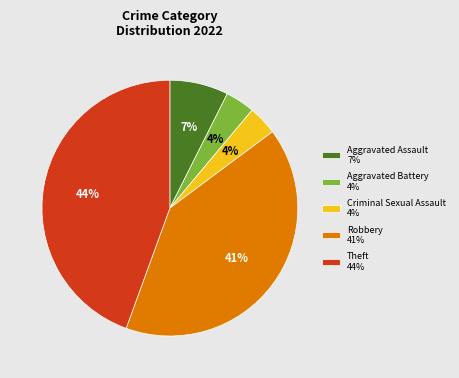

To the nearest percent, what percentage of the pie is Aggravated Battery?

4%